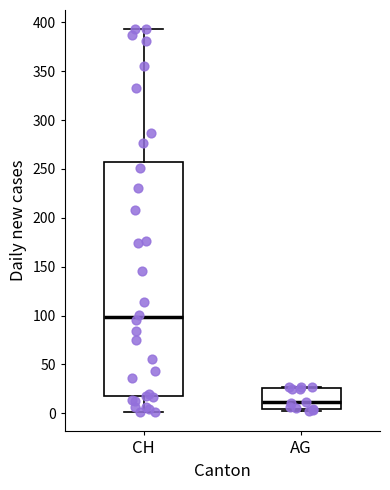

Reading left to right, read every box against the y-axis: the position of its median line, the range the box covers, and the ends of its whiskers. The values are not printed on the chart, so give them approximately, as read against the axis.

CH: median 100, box 20 to 260, whiskers 0 to 395
AG: median 10, box 5 to 25, whiskers 0 to 25